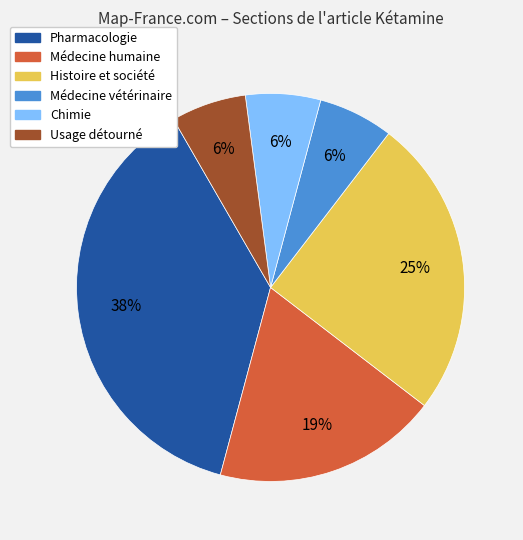

Is the sum of Chimie and Usage détourné greater than half?

No